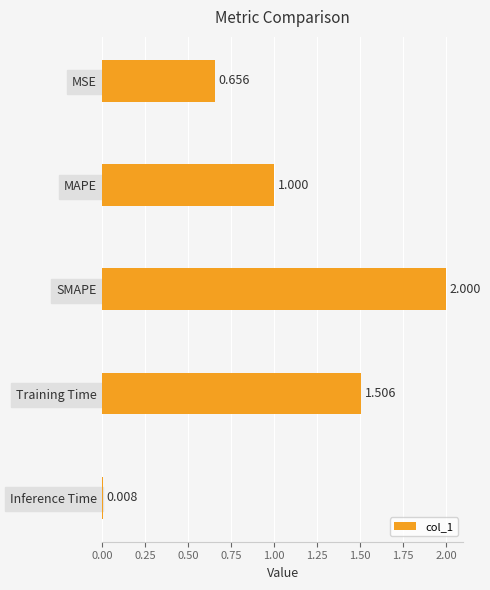

Which label corresponds to the largest value in the chart?

SMAPE